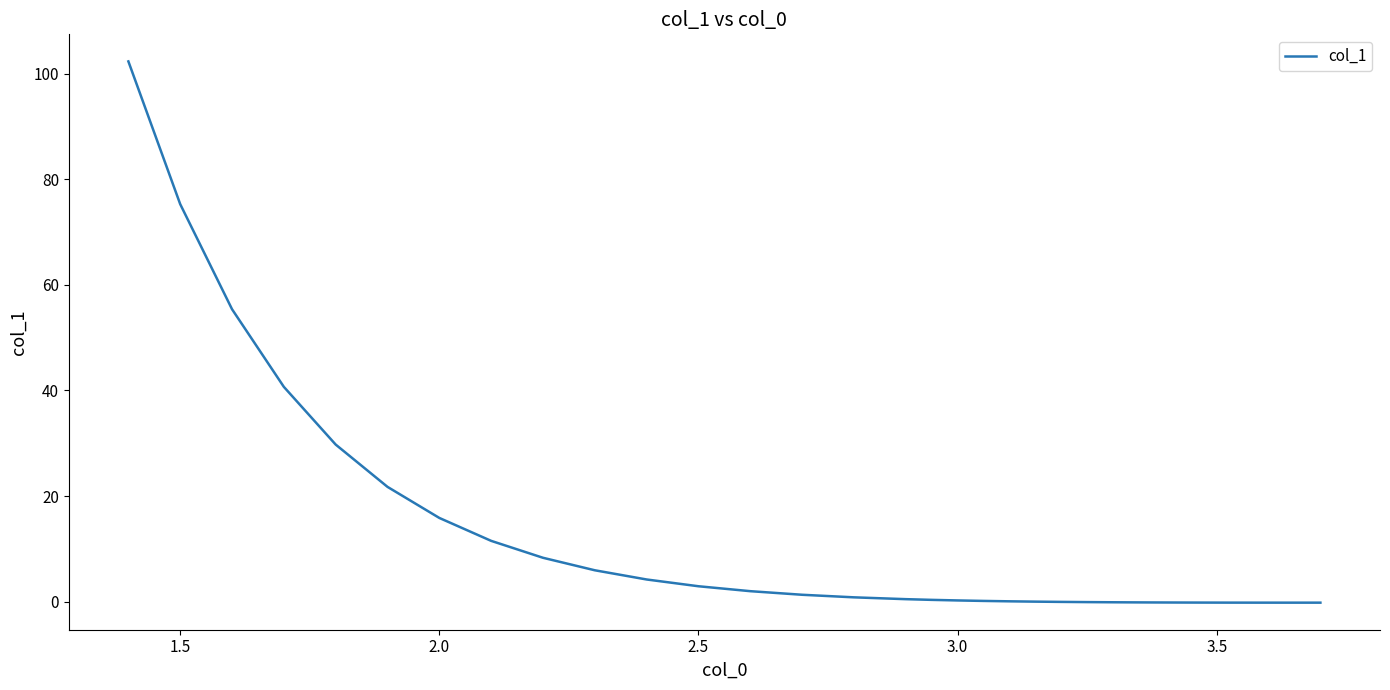

What is the difference between the maximum and minimum values?

102.5